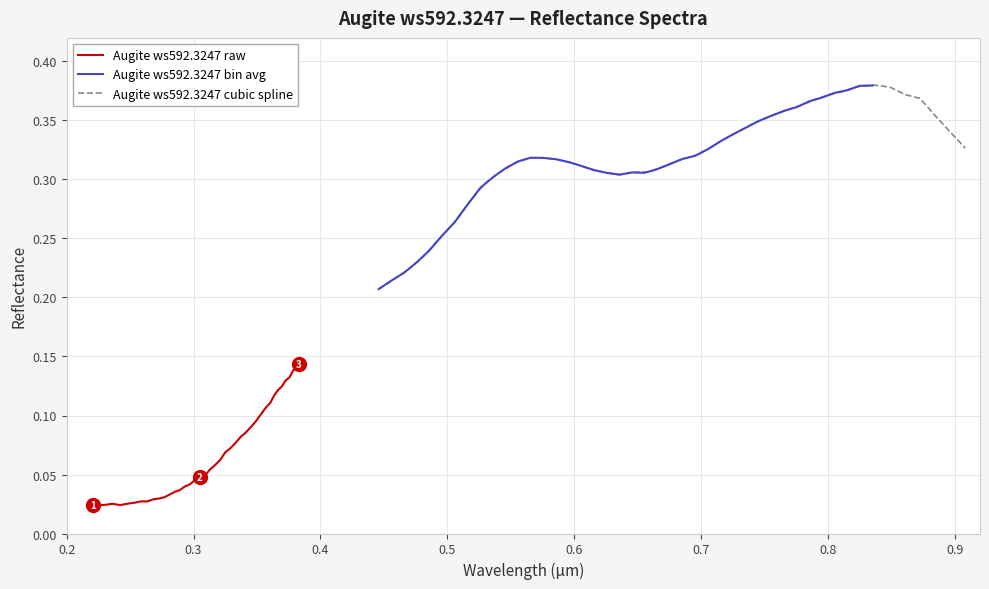

True or false: Augite ws592.3247 raw and Augite ws592.3247 cubic spline cross at least once.

False